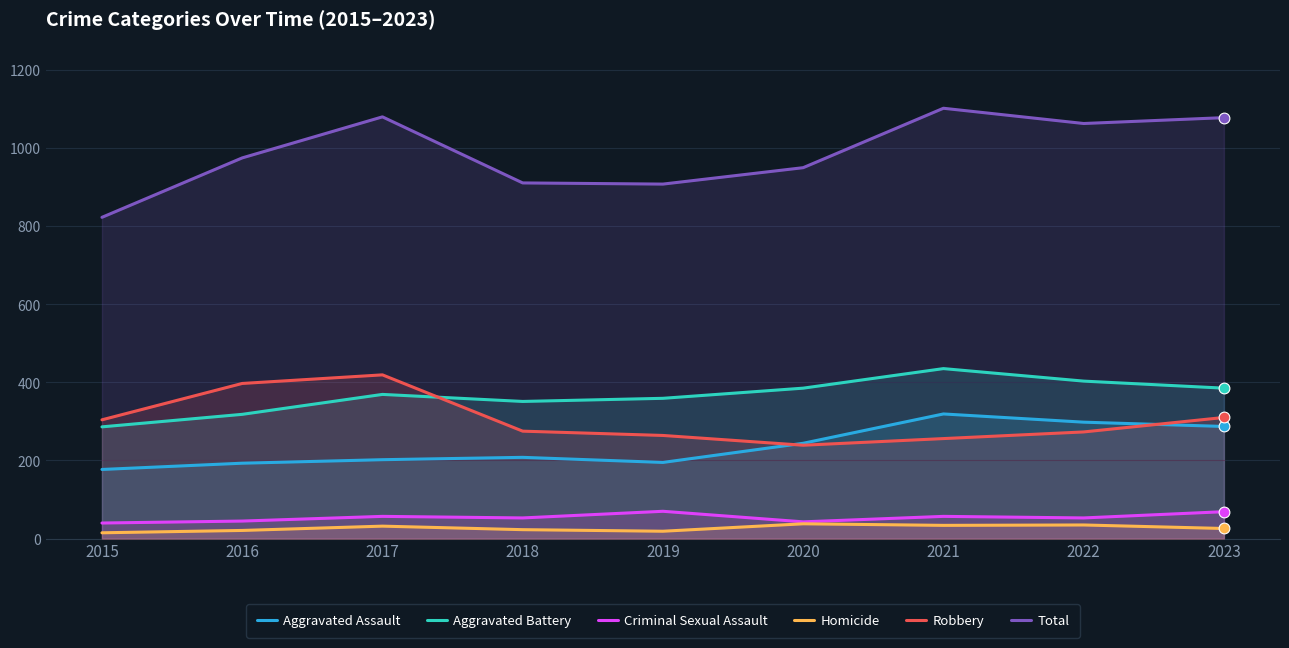

Which series contains the lowest Y value?

Homicide